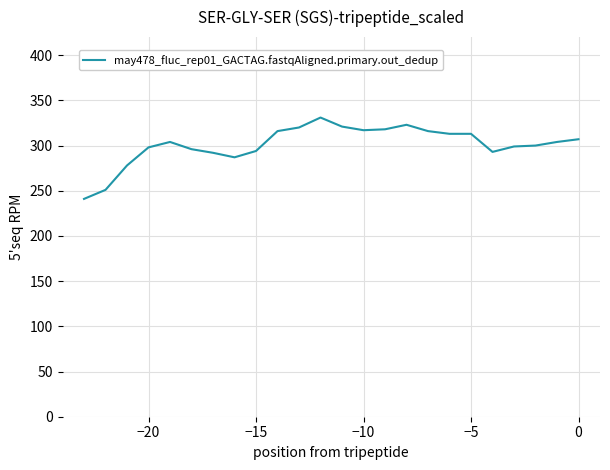

What is the difference between the maximum and minimum values?

90